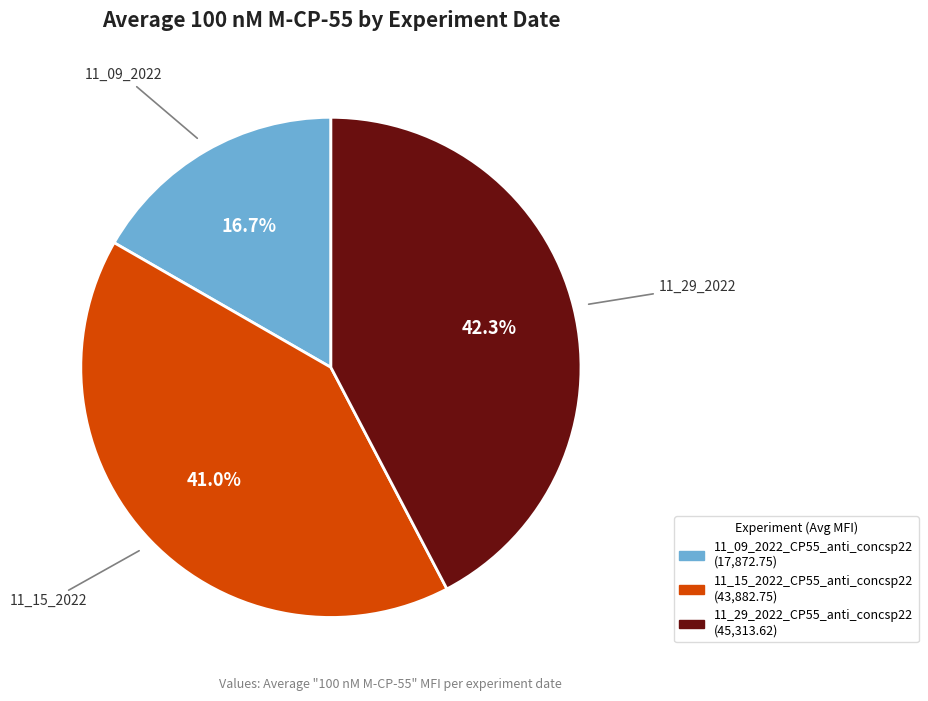

Which slice is the largest?

11_29_2022_CP55_anti_concsp22